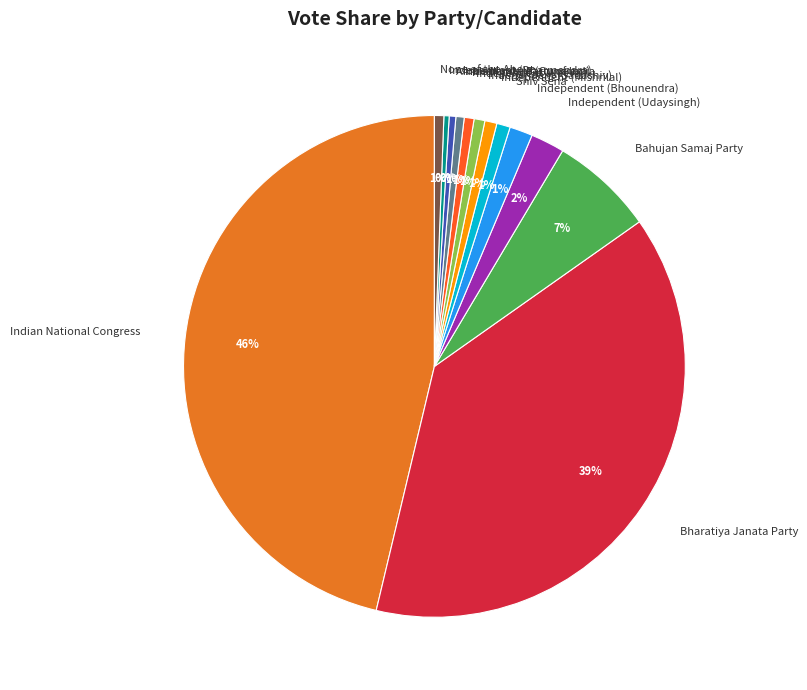

Do Independent (Mishrilal) and None of the Above together represent more than half of the pie?

No